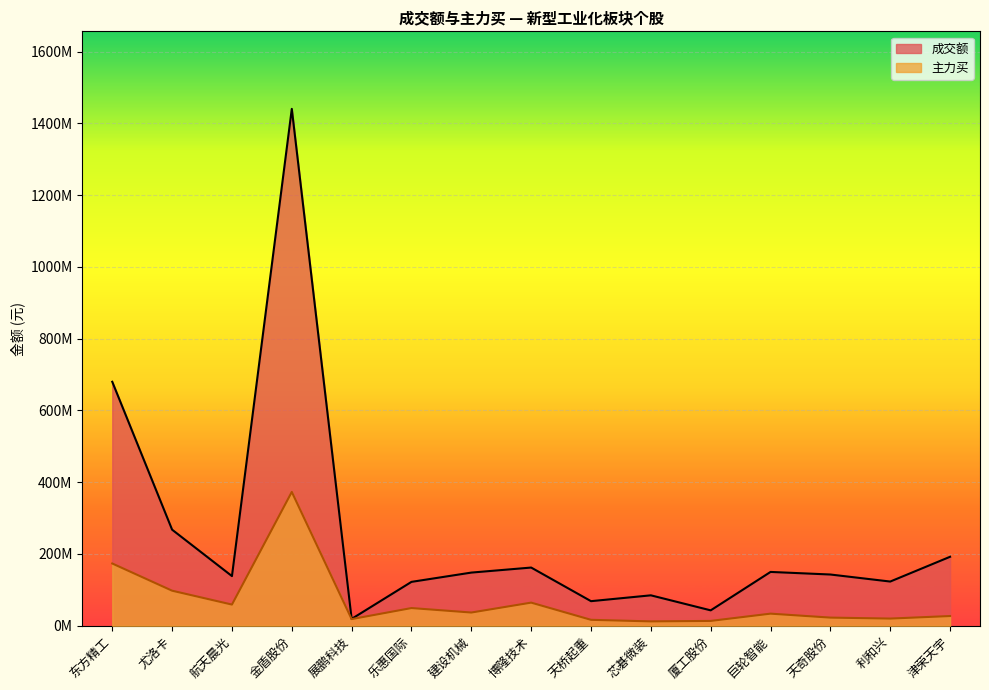

What are all the series names shown in the legend?

成交额, 主力买